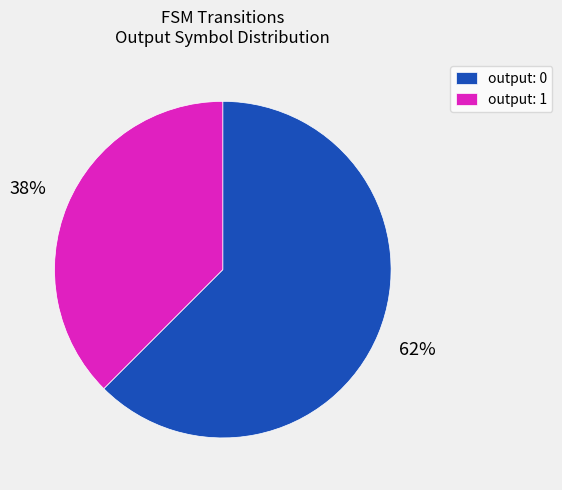

Rank the categories by value from highest to lowest.

output: 0, output: 1